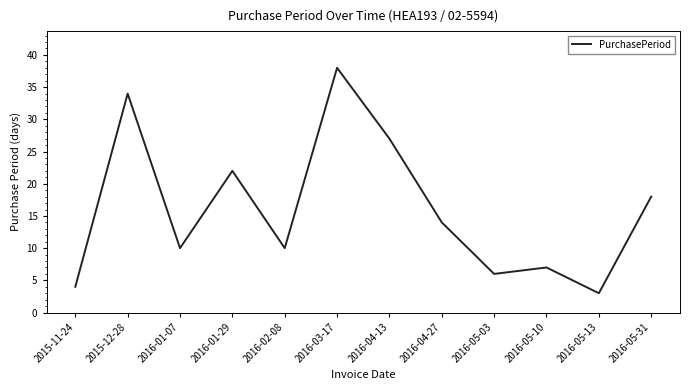

True or false: the data shows 48 at 2015-12-28.

False